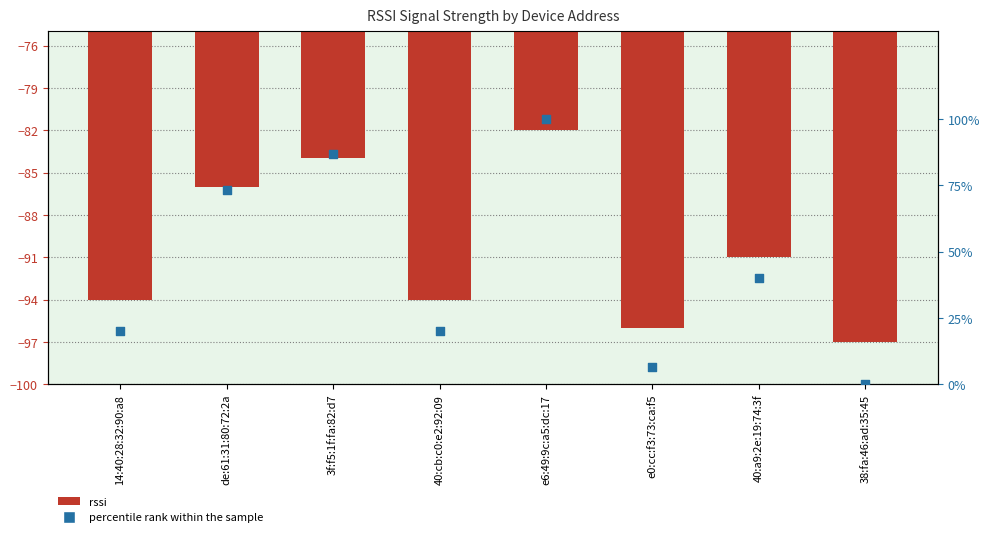

What is the total value across all series at 38:fa:46:ad:35:45?

-97.0